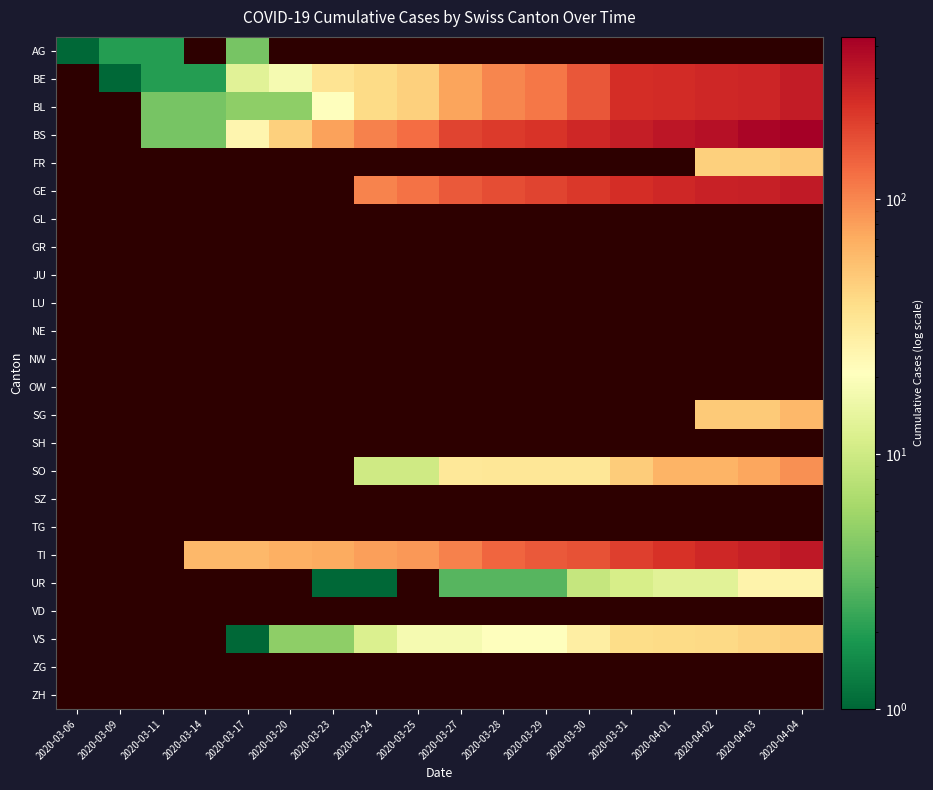

What is the difference between the highest and lowest values at 2020-03-17?

61.0